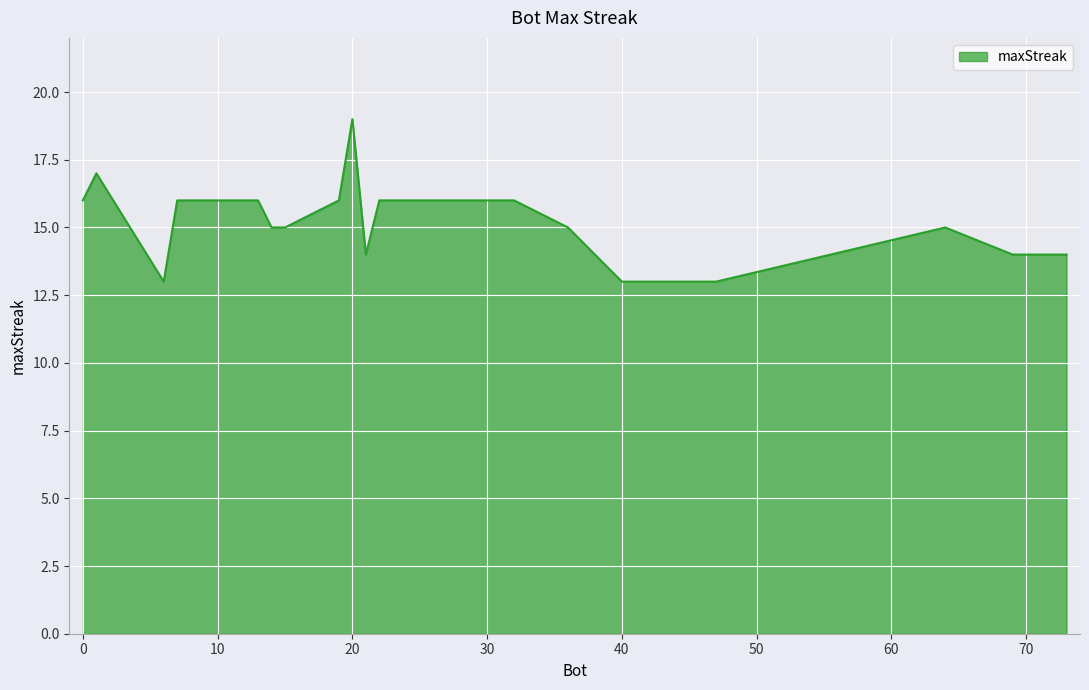

What is the difference between the maximum and minimum values?

6